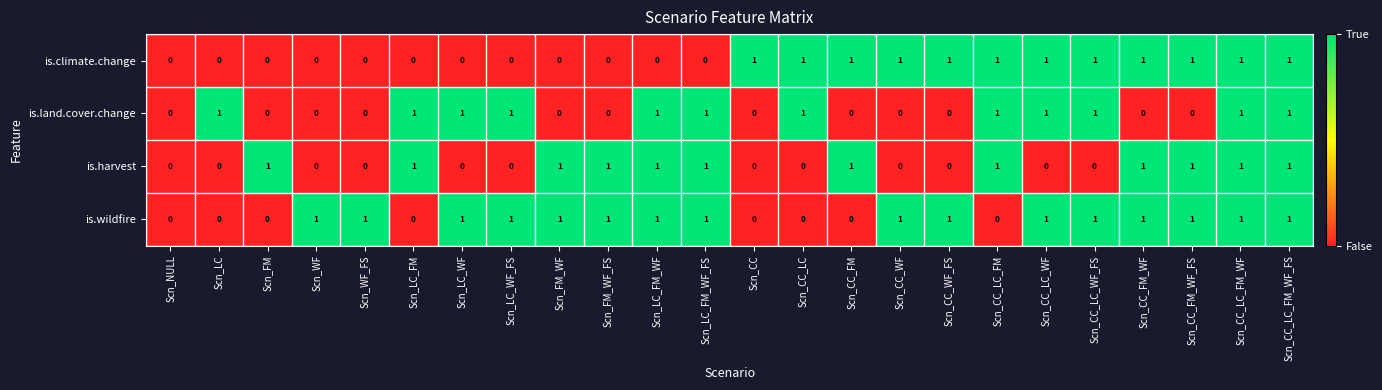

True or false: is.land.cover.change has a value of 2 at Scn_CC_LC_WF.

False